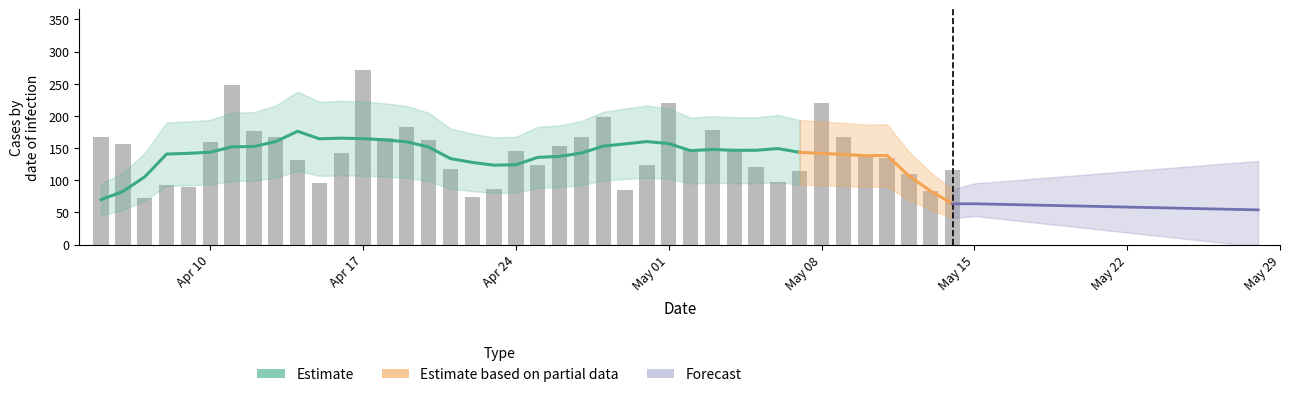

What is the value of the 36th bar from the left?

137